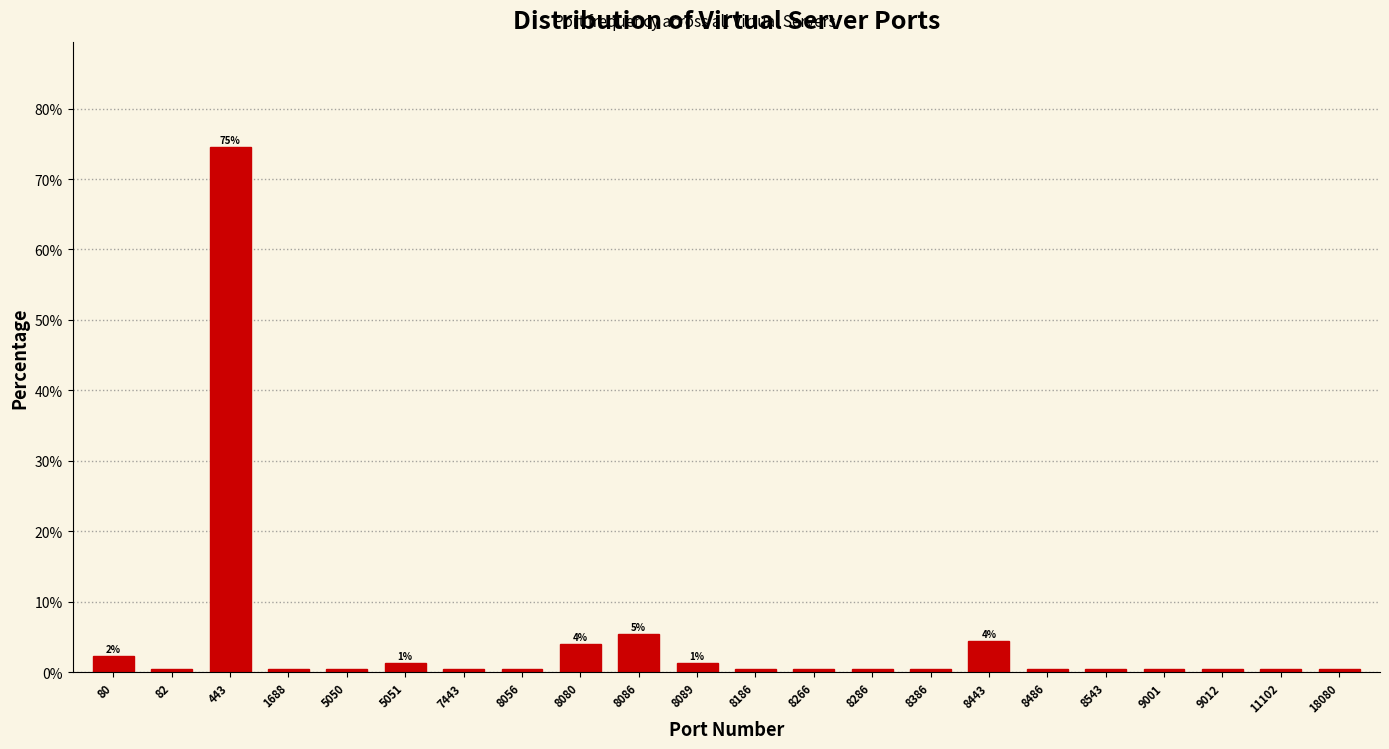

Reading left to right, list all the values displayed in this chart.

2.2	0.4	74.6	0.4	0.4	1.3	0.4	0.4	4.0	5.4	1.3	0.4	0.4	0.4	0.4	4.5	0.4	0.4	0.4	0.4	0.4	0.4